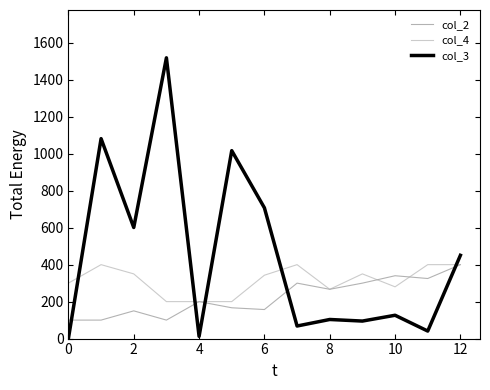

True or false: col_4 and col_3 cross at least once.

True